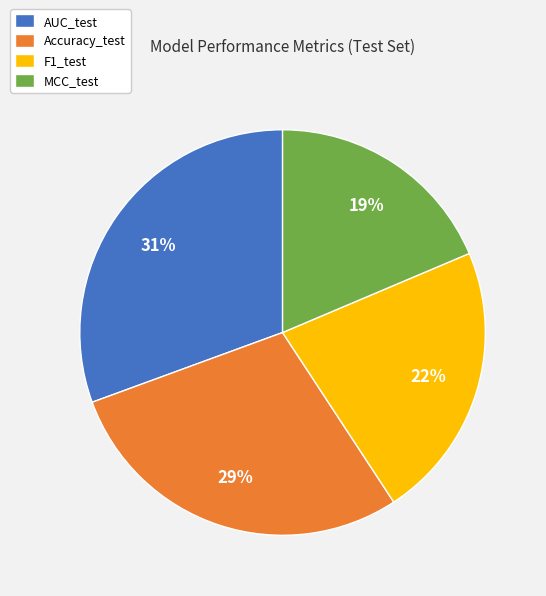

Between F1_test and AUC_test, which is larger?

AUC_test